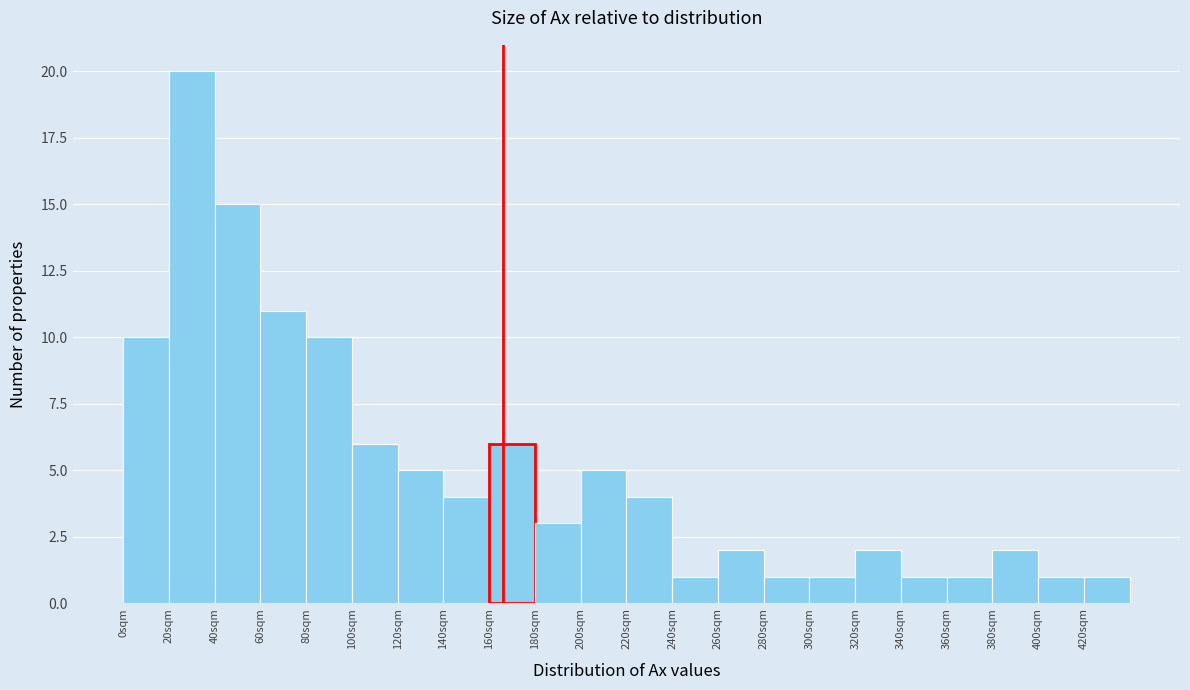

Over which range of the x-axis is the bar tallest?

20 to 40